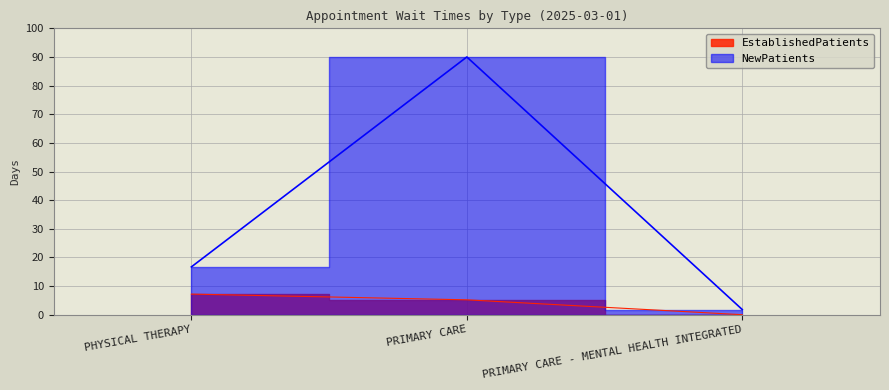

Where does the NewPatients series first go above 16?

PHYSICAL THERAPY